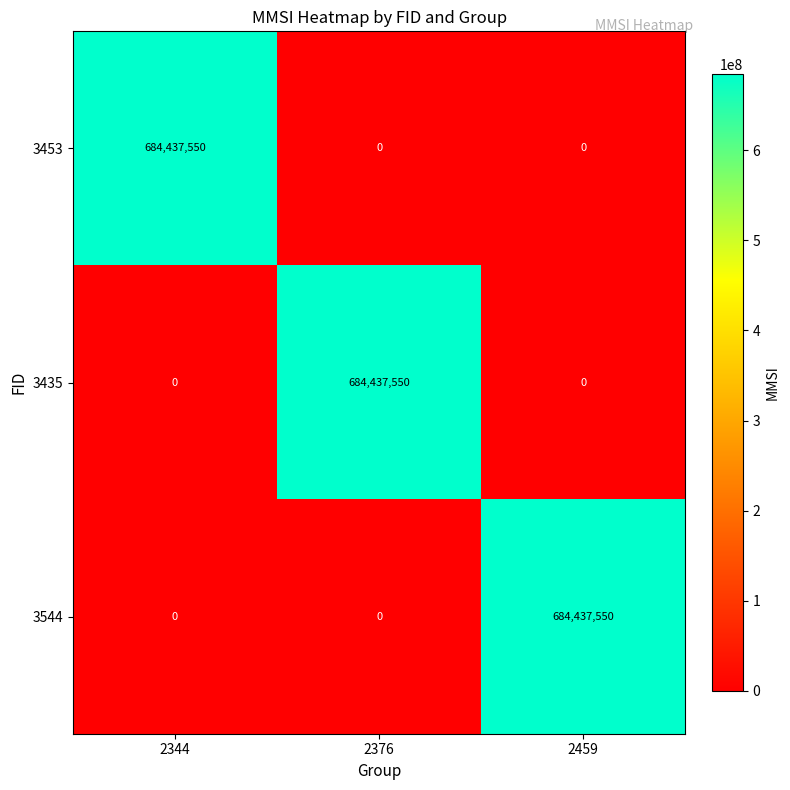

At how many categories does at least one series exceed 39898207?

3